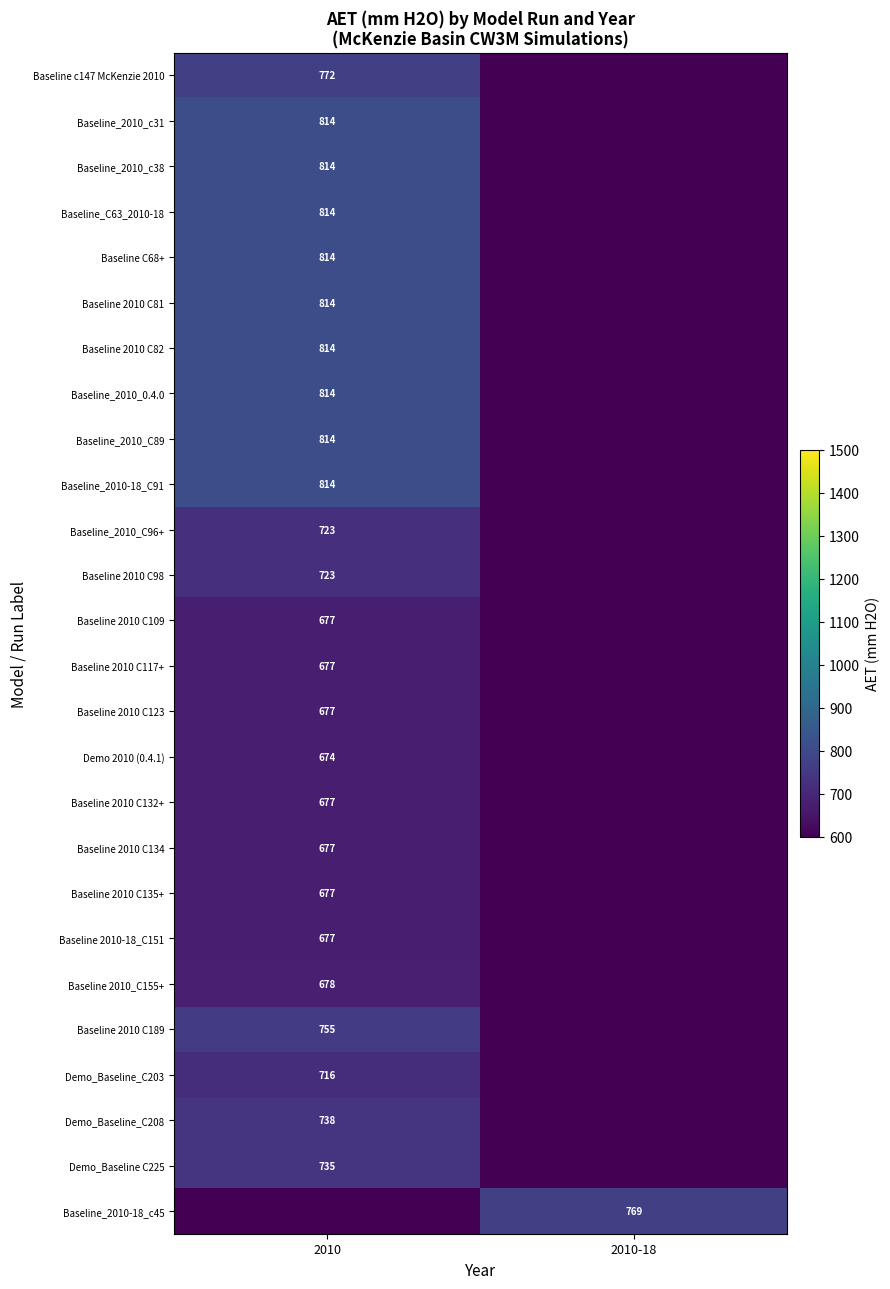

True or false: Baseline 2010_C155+ has a value of 678 at 2010.

True